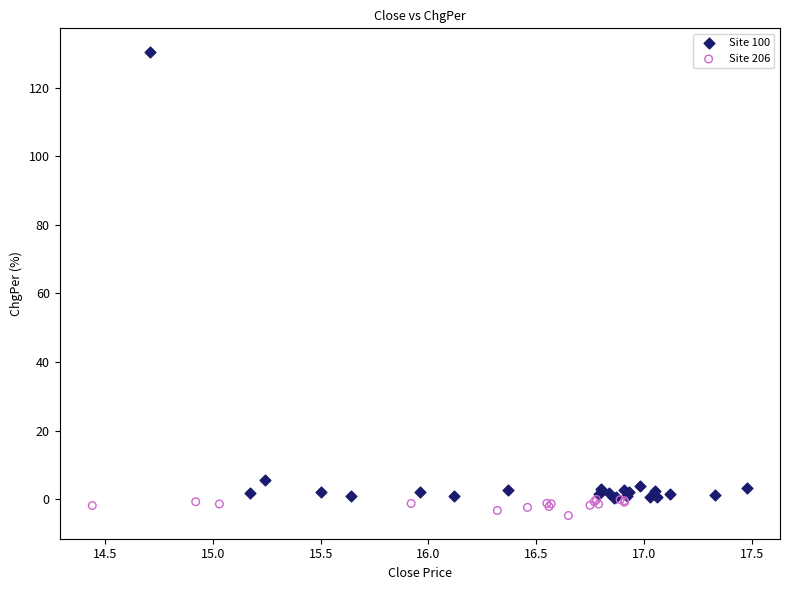

Which series has the widest spread of Y values?

Site 100